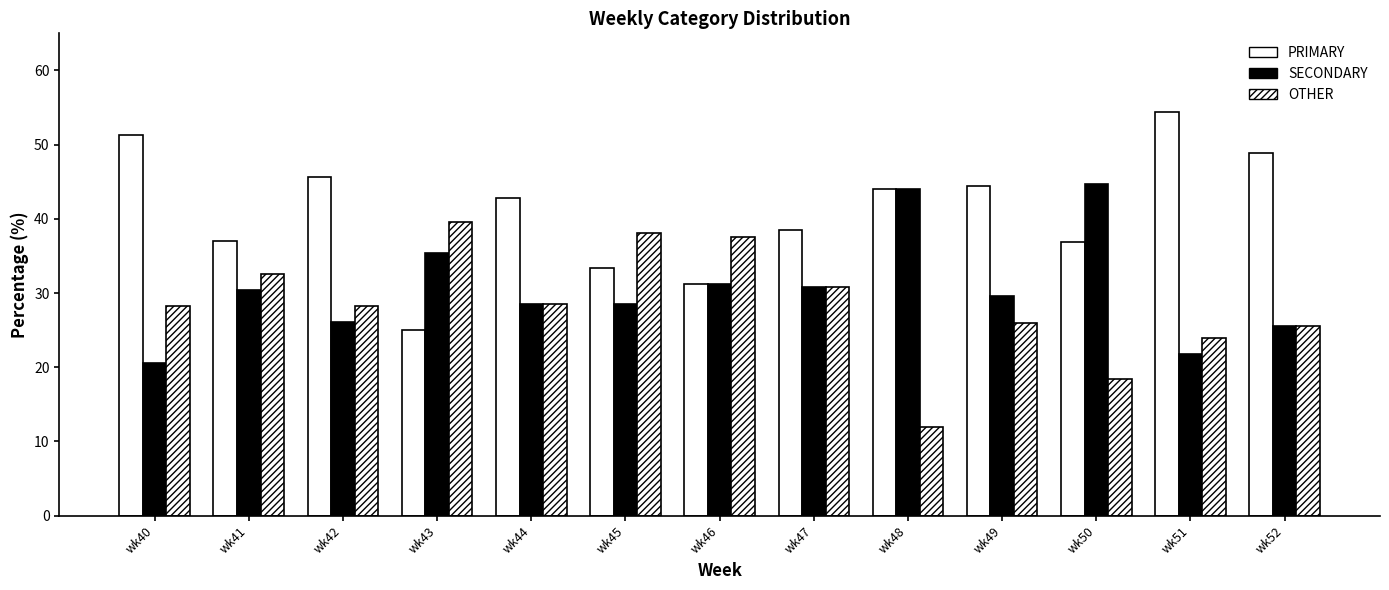

How many groups of bars are there?

13